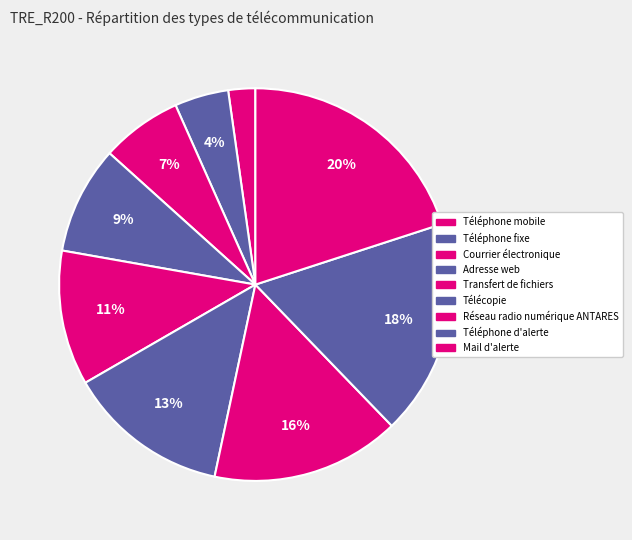

Between Téléphone d'alerte and Mail d'alerte, which is larger?

Mail d'alerte